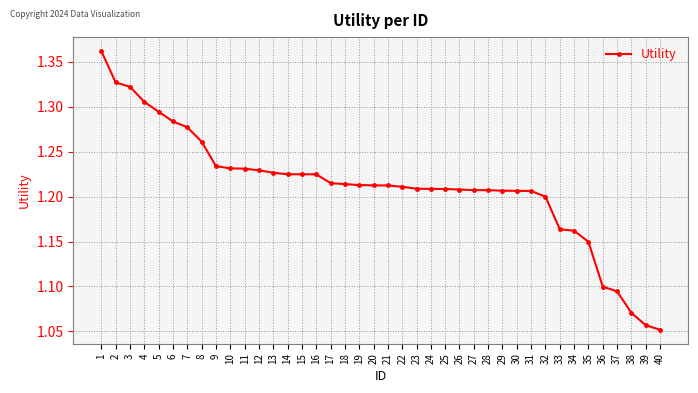

The value at 30 is 1.2. True or false?

True